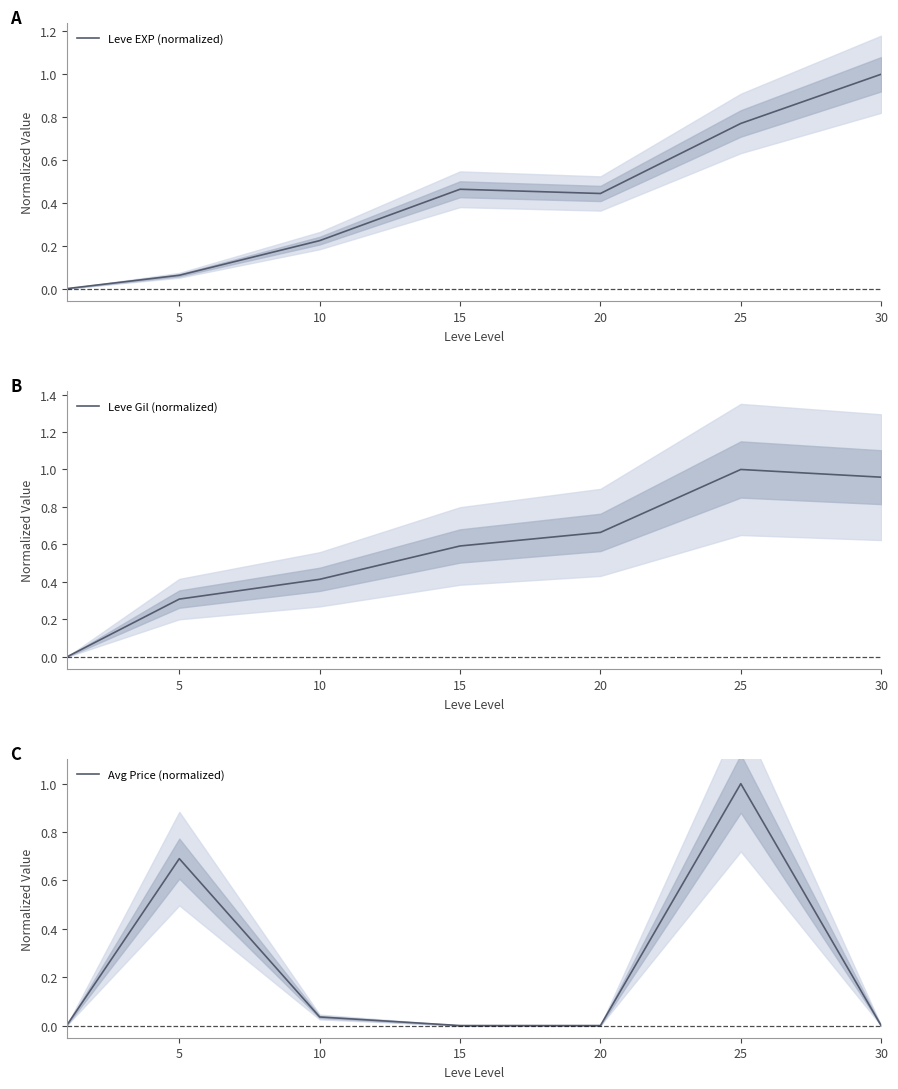

Is it true that Leve Gil (normalized) equals 0.6 at 15?

True